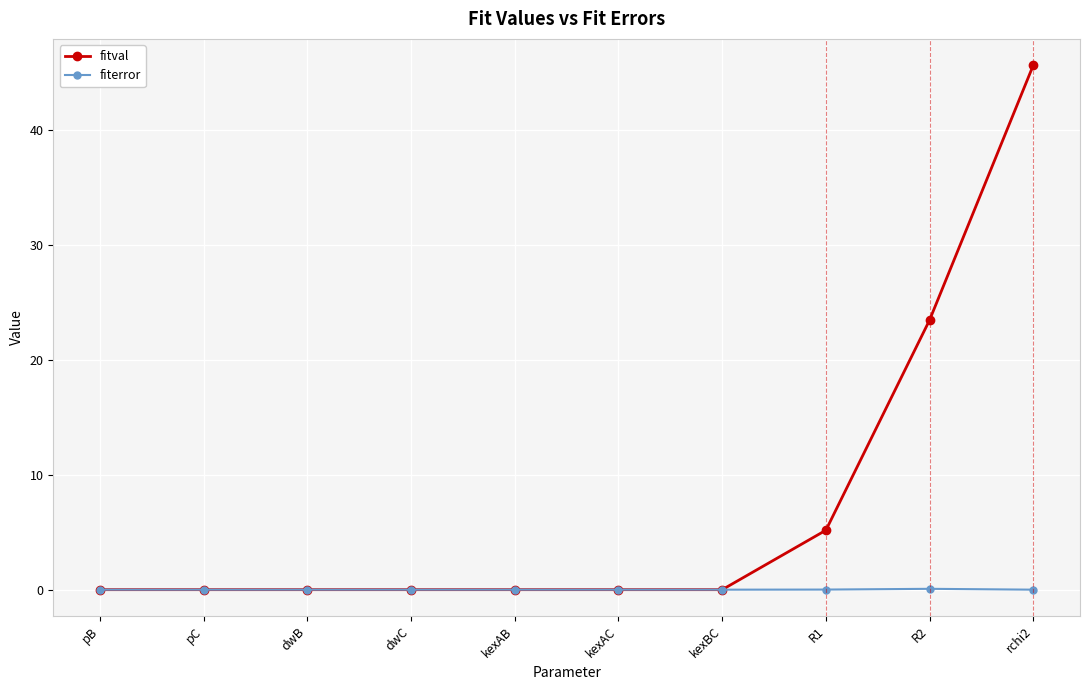

Is it true that fitval equals 0.0 at kexAB?

True